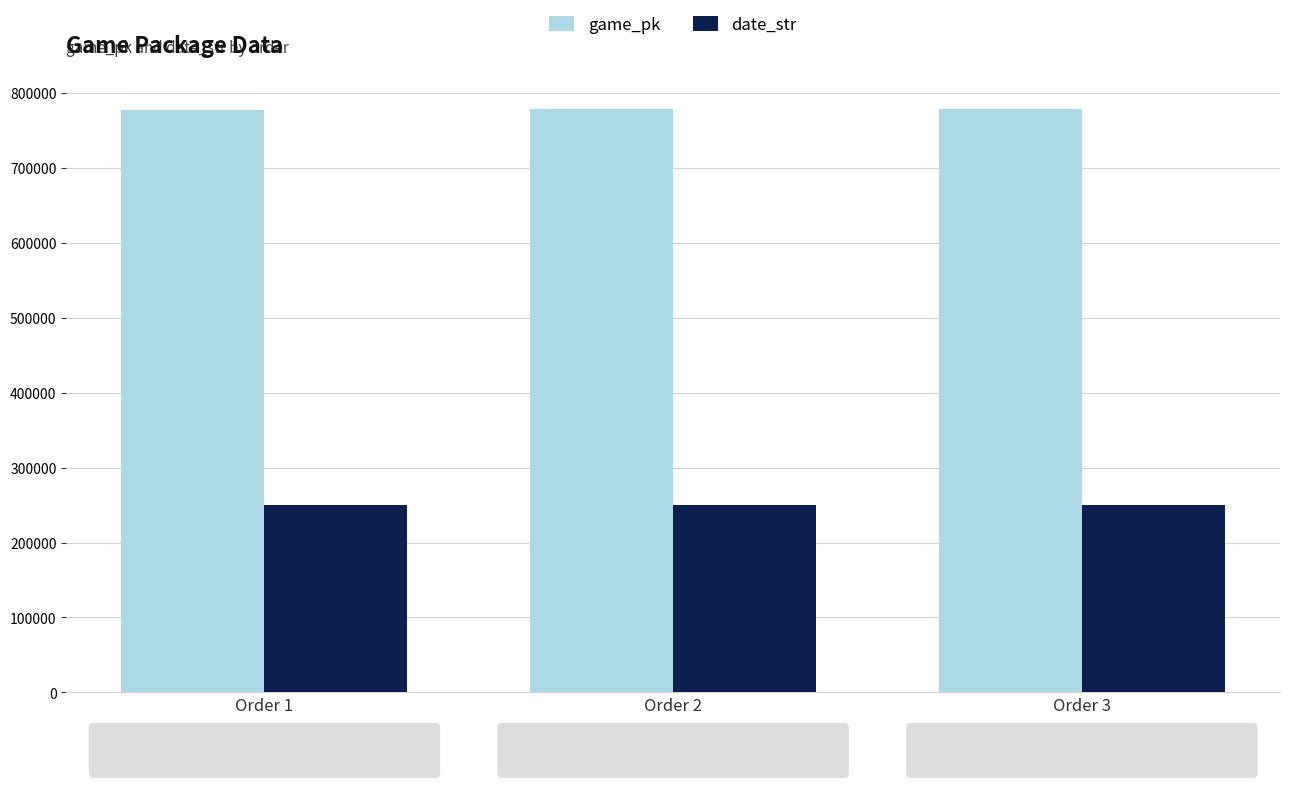

What is the difference between the maximum and minimum values in the date_str series?

79